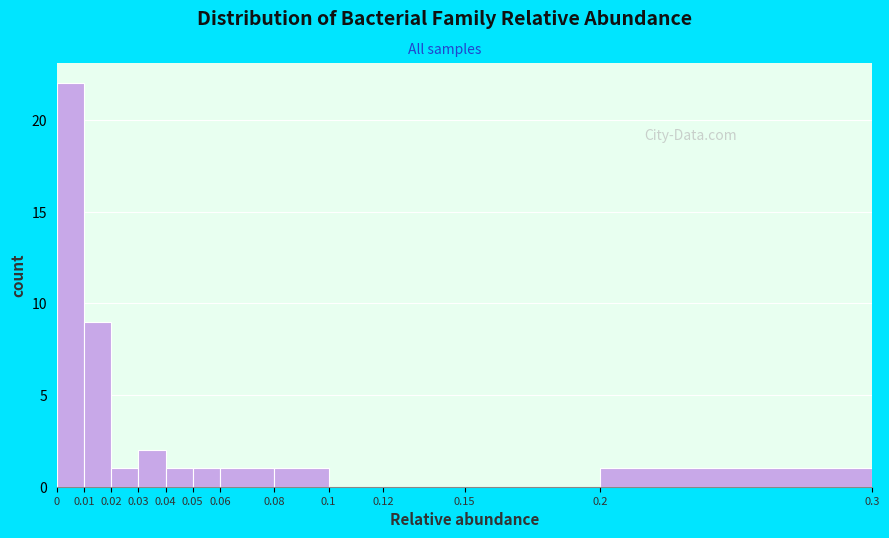

Reading left to right, transcribe this chart: for each bar, give the range it covers on the x-axis and its height. The values are not printed on the chart, so give them approximately, as read against the axis.

0 to 0.01: 22
0.01 to 0.02: 9
0.02 to 0.03: 1
0.03 to 0.04: 2
0.04 to 0.05: 1
0.05 to 0.06: 1
0.06 to 0.08: 1
0.08 to 0.1: 1
0.1 to 0.12: 0
0.12 to 0.15: 0
0.15 to 0.2: 0
0.2 to 0.3: 1